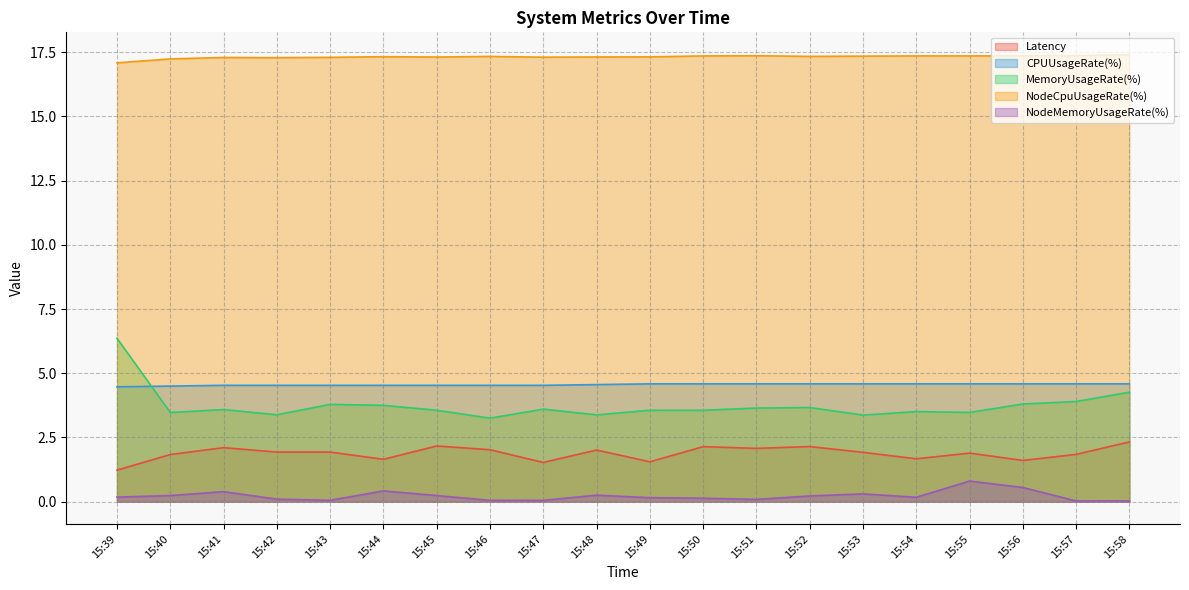

Between 15:45 and 15:44, which is larger?

15:45